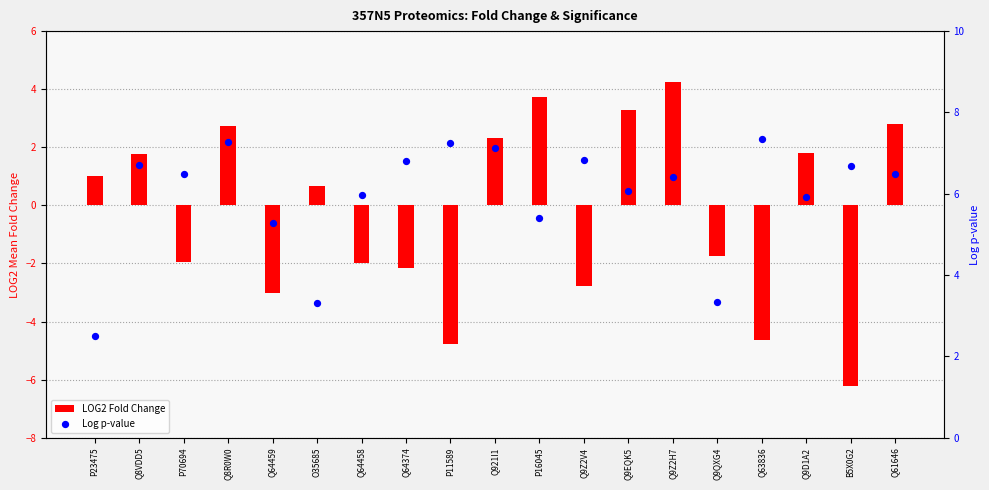

At how many categories does at least one series exceed 4?

16